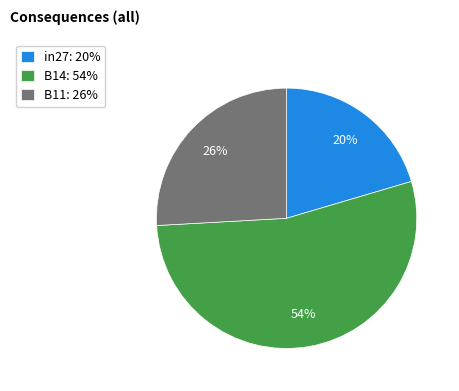

True or false: B14 accounts for 68% of the total.

False